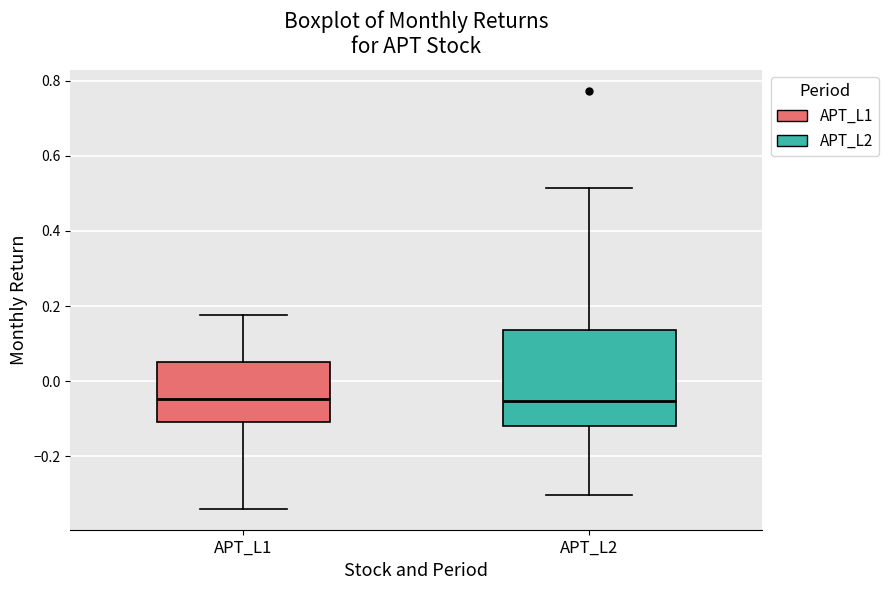

Reading left to right, read every box against the y-axis: the position of its median line, the range the box covers, and the ends of its whiskers. The values are not printed on the chart, so give them approximately, as read against the axis.

APT_L1: median -0.04, box -0.10 to 0.06, whiskers -0.34 to 0.18
APT_L2: median -0.06, box -0.12 to 0.14, whiskers -0.30 to 0.52